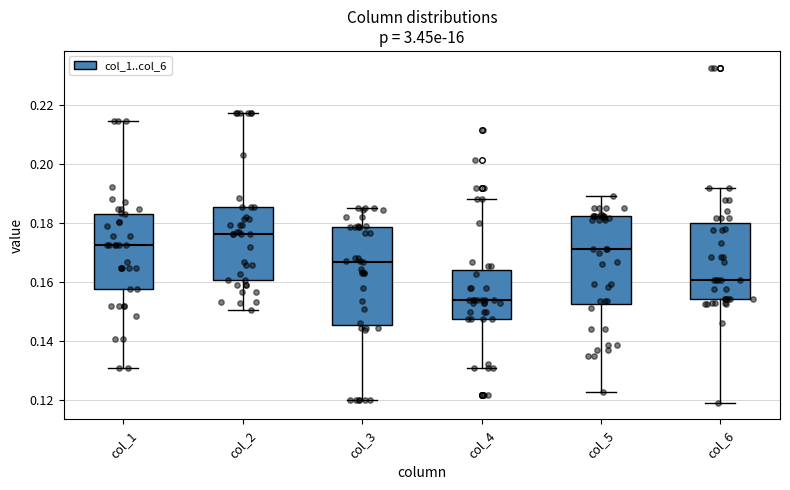

Which box's median line is the highest?

col_2